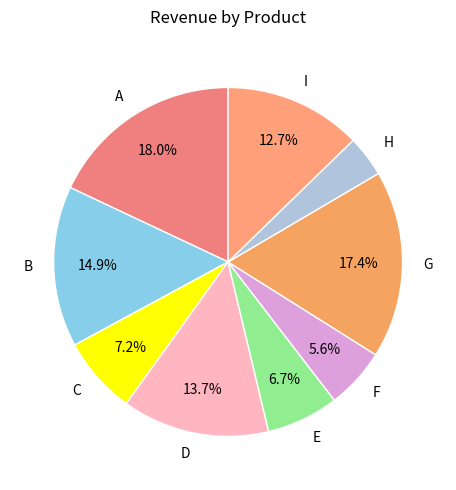

Combined, do H and I account for over 50%?

No